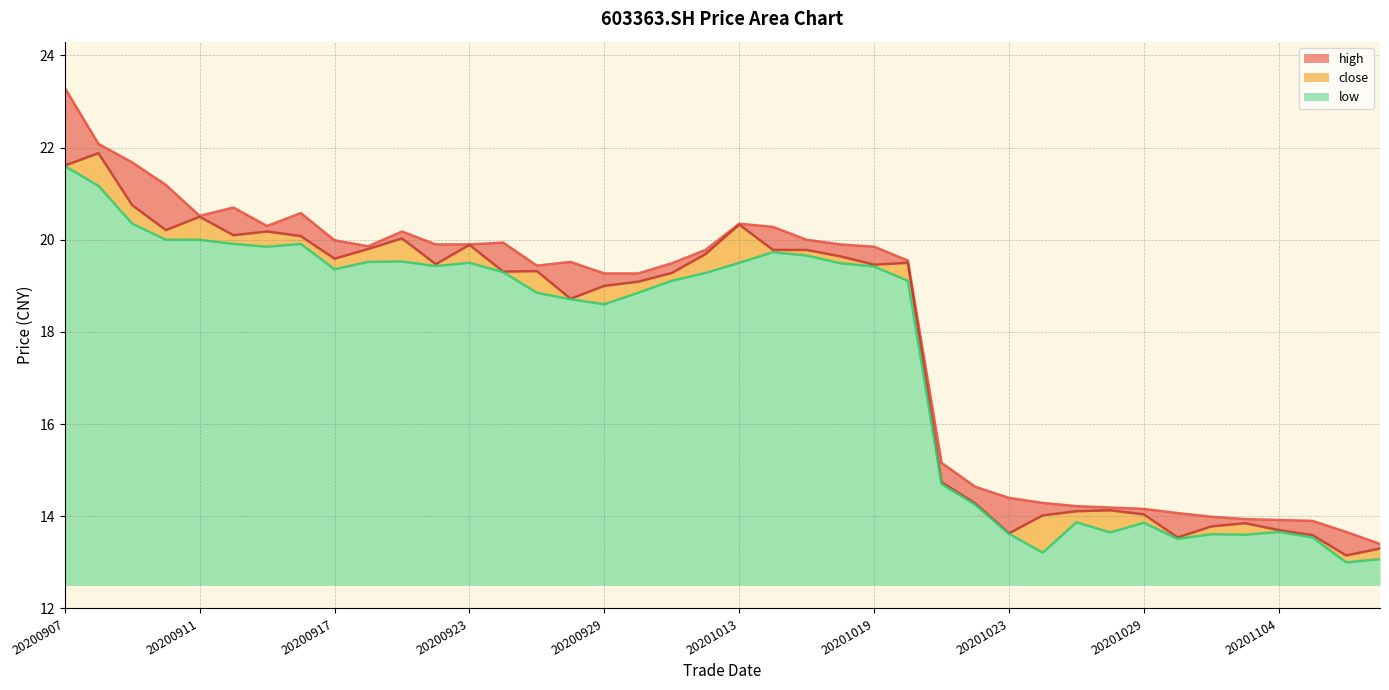

Which category has the lowest value across all series?

20201106